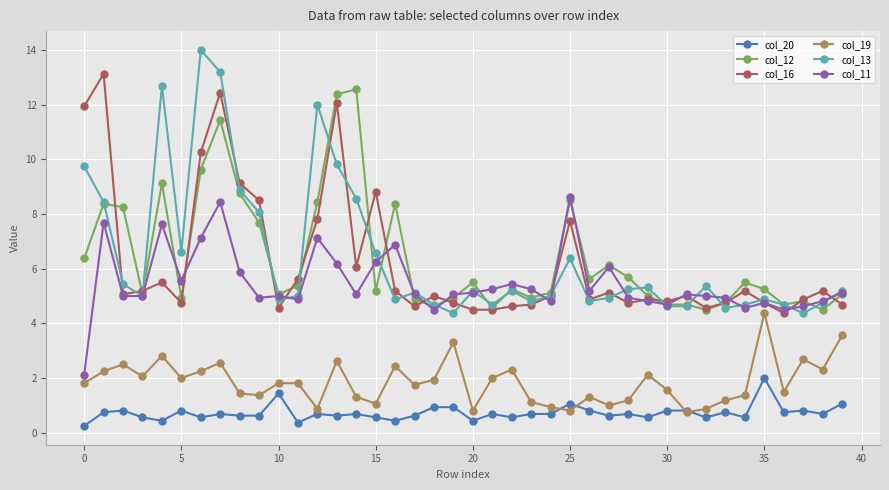

Which series has the widest spread of values?

col_13